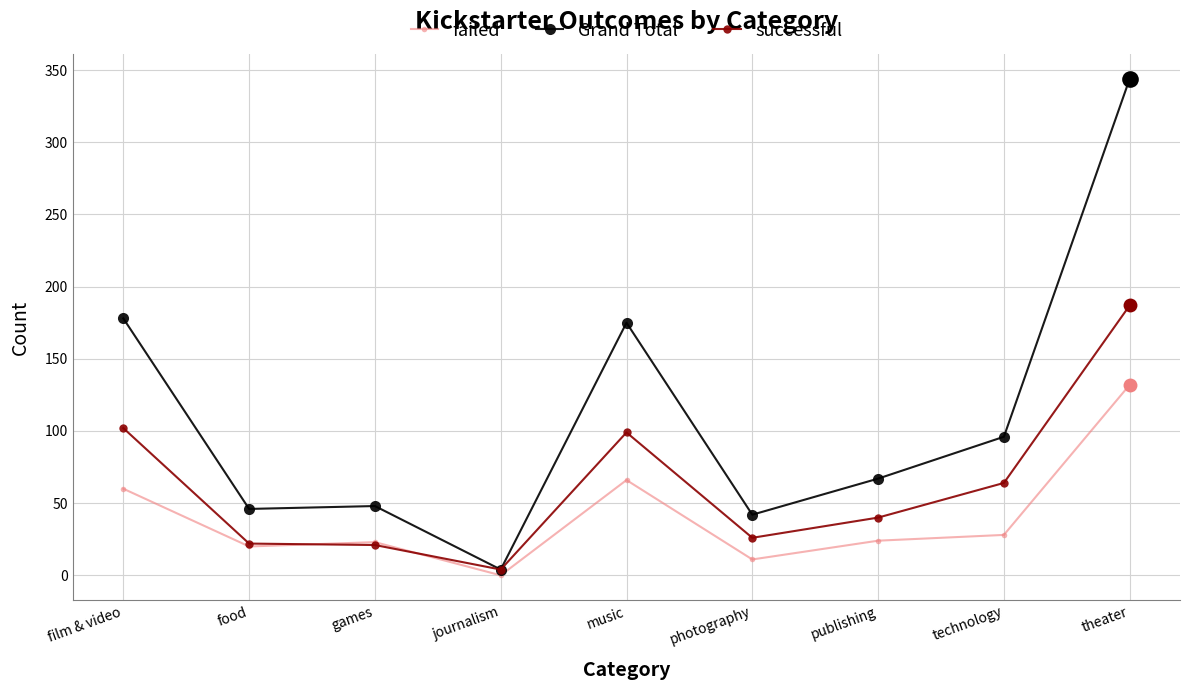

What is the label of the 7th point from the left?

publishing